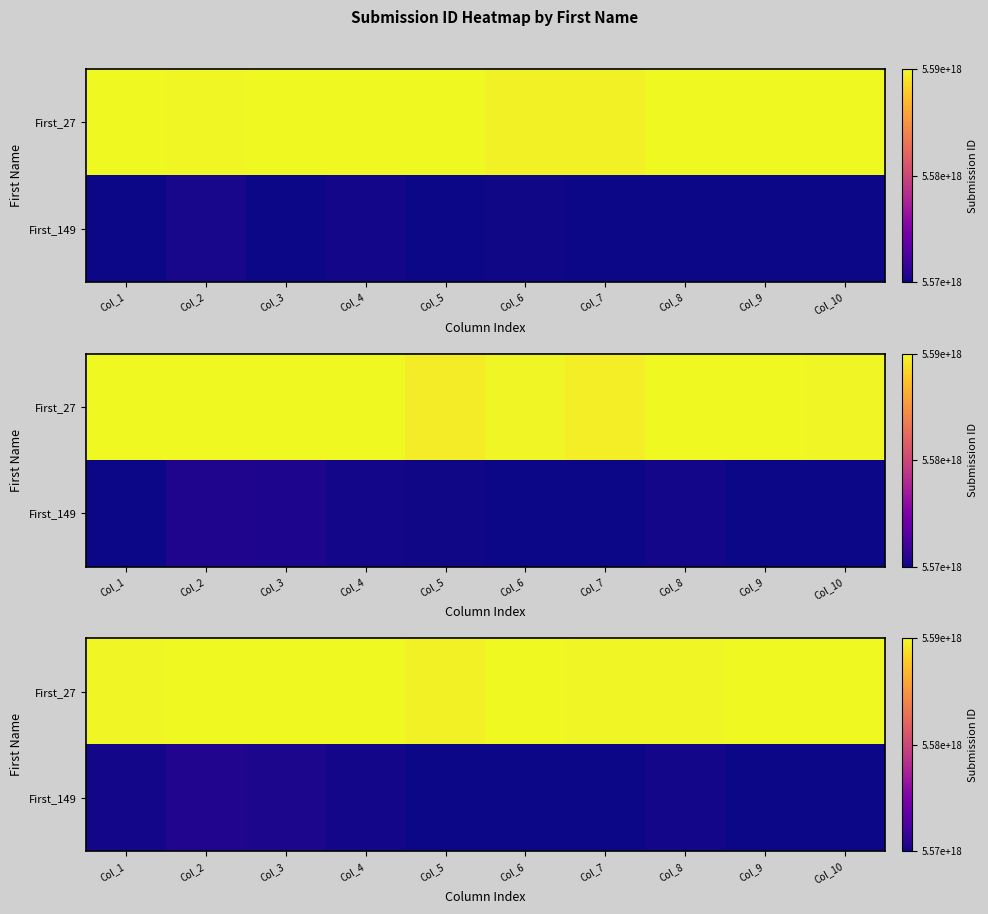

What is the minimum value shown in the chart?

5569100000000000000